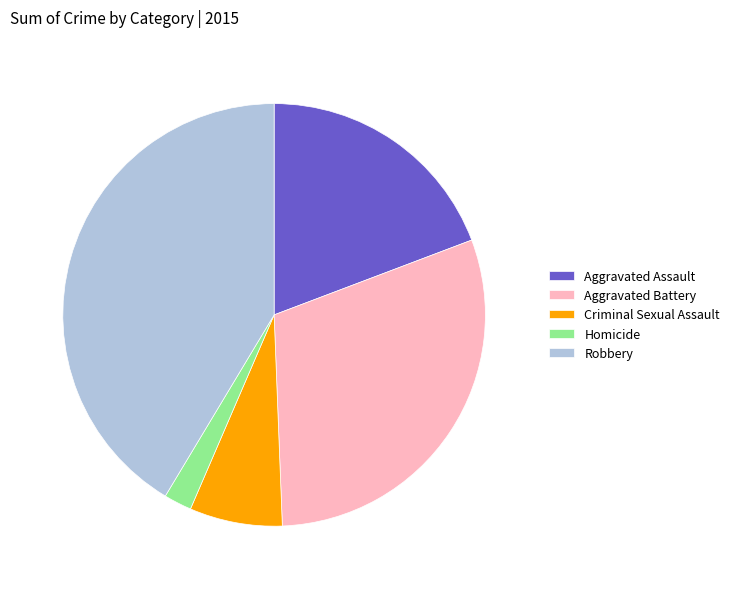

What is the largest slice in the pie chart?

Robbery